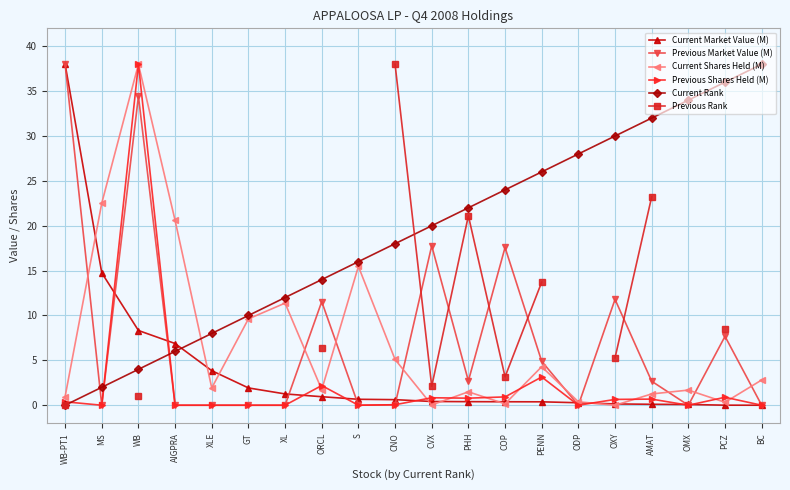

Is it true that Current Market Value (M) equals 0.3 at ODP?

True